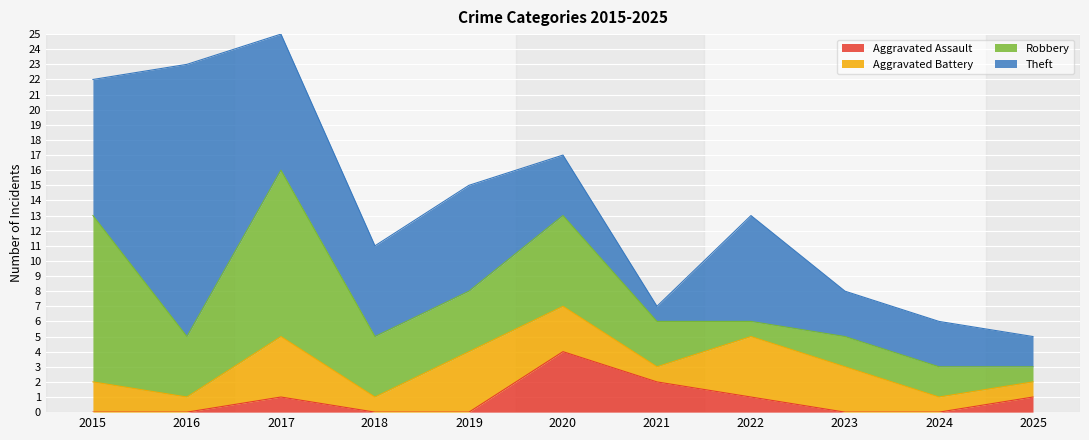

At which label does Aggravated Battery first exceed 2?

2017